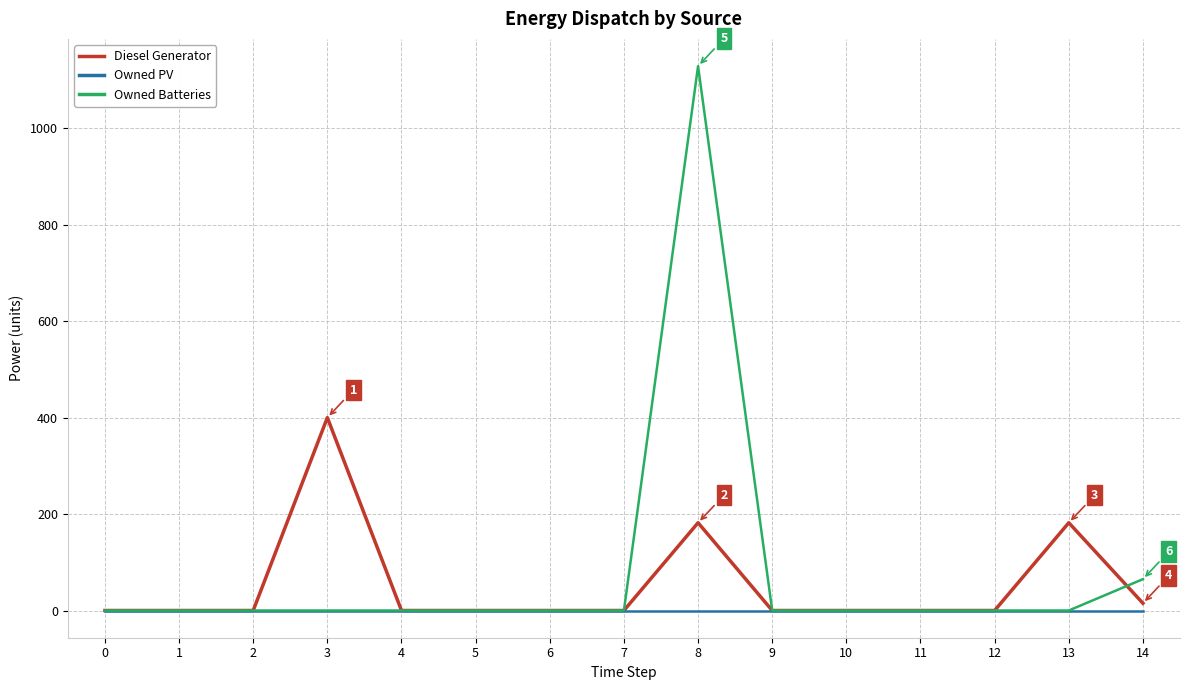

How many distinct data groups are displayed?

3